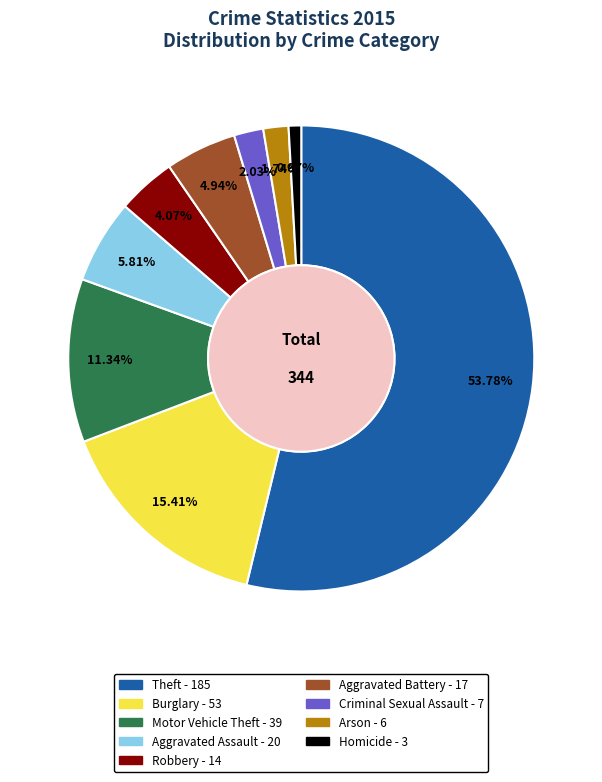

To the nearest percent, what is the average slice percentage?

11%